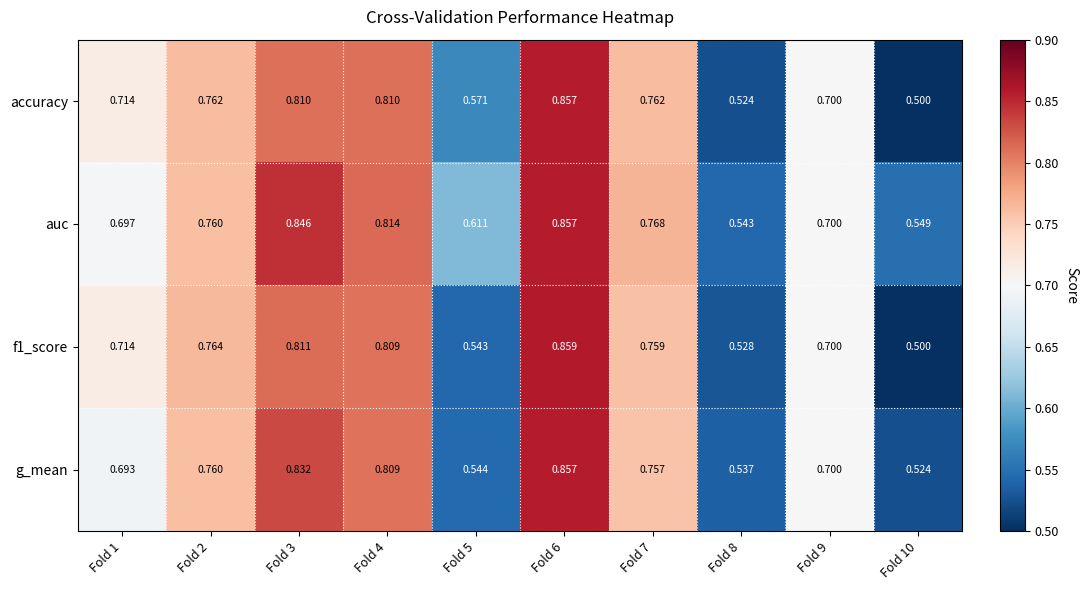

Between Fold 2 and Fold 4, which series saw the biggest shift?

auc